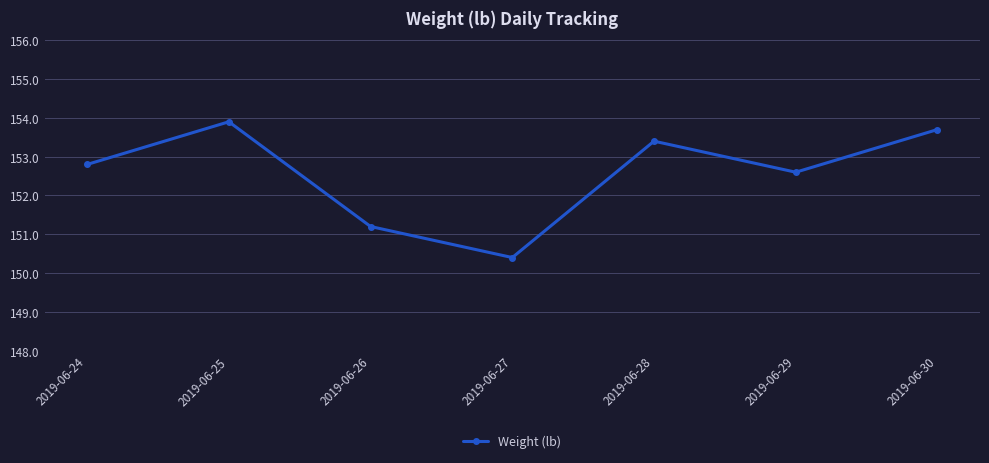

What is the difference between the values at 2019-06-30 and 2019-06-29?

1.1